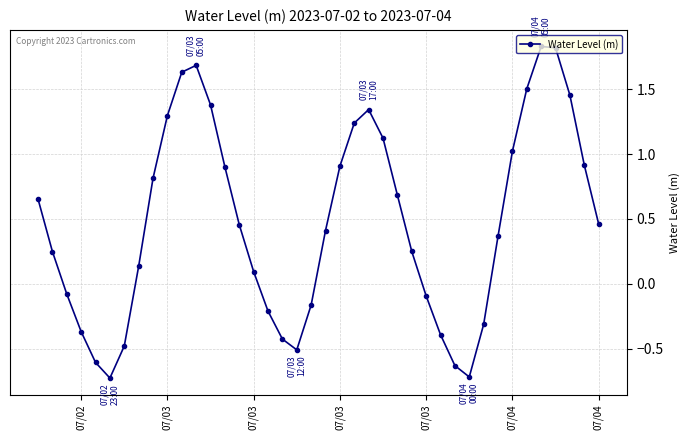

What is the value of the 7th point from the left?

-0.5